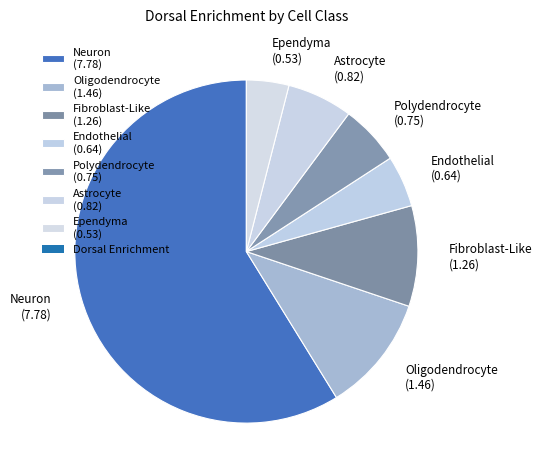

What is the ratio of the value at Astrocyte (0.82) to the value at Oligodendrocyte (1.46)?

0.6